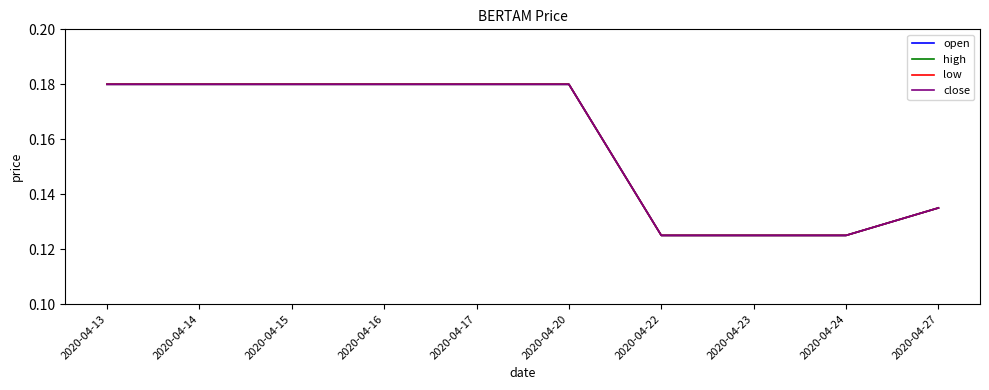

Does the chart have visible grid lines?

No